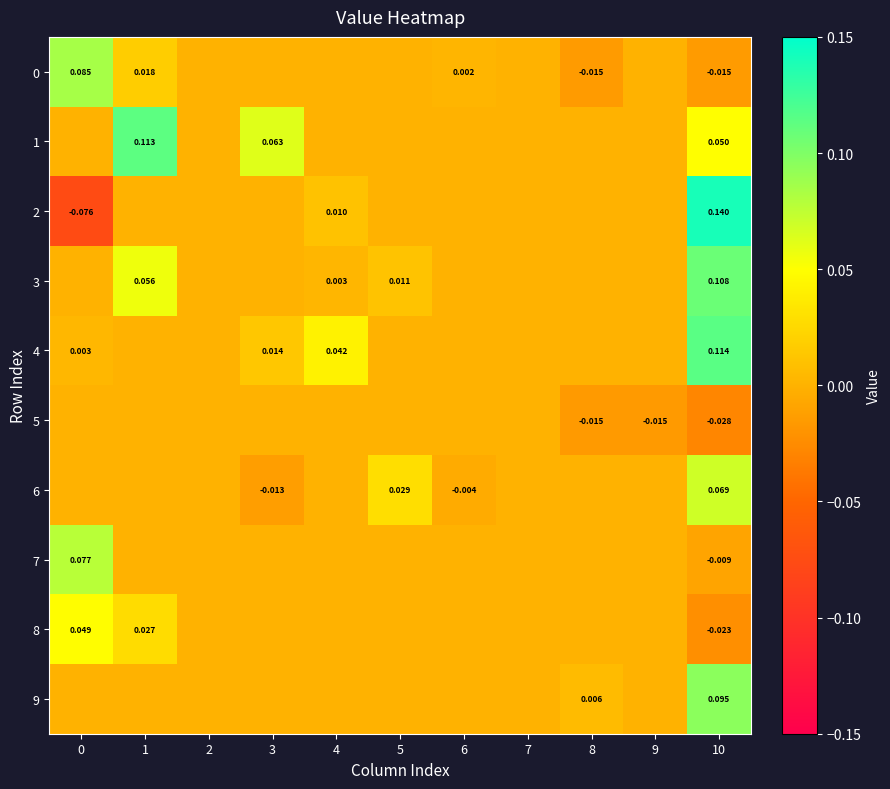

At 8, list the series in order from largest to smallest.

9, 1, 2, 3, 4, 6, 7, 8, 0, 5